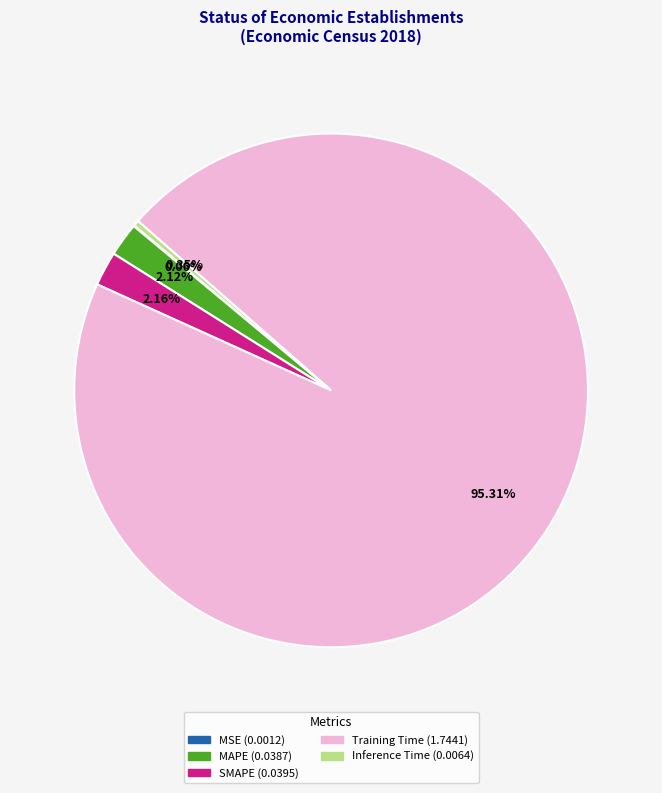

Do SMAPE and Training Time together represent more than half of the pie?

Yes